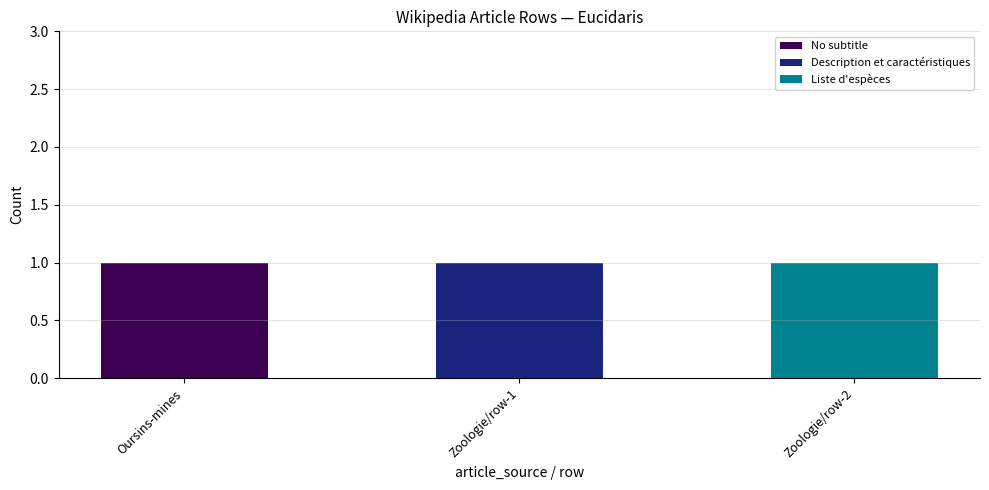

The value of No subtitle at Zoologie/row-1 is 0. True or false?

True